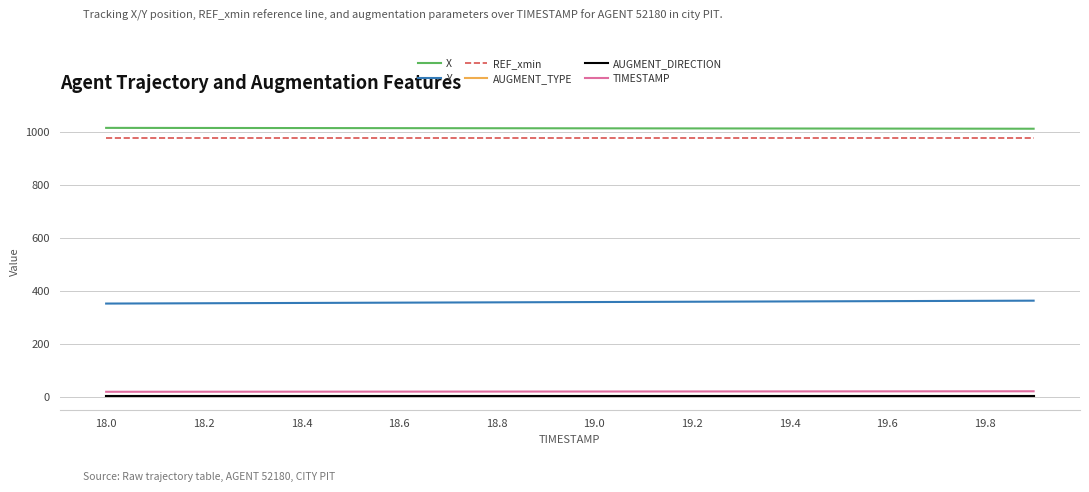

What is the value of the AUGMENT_DIRECTION point at the 10th from the left?

1.0